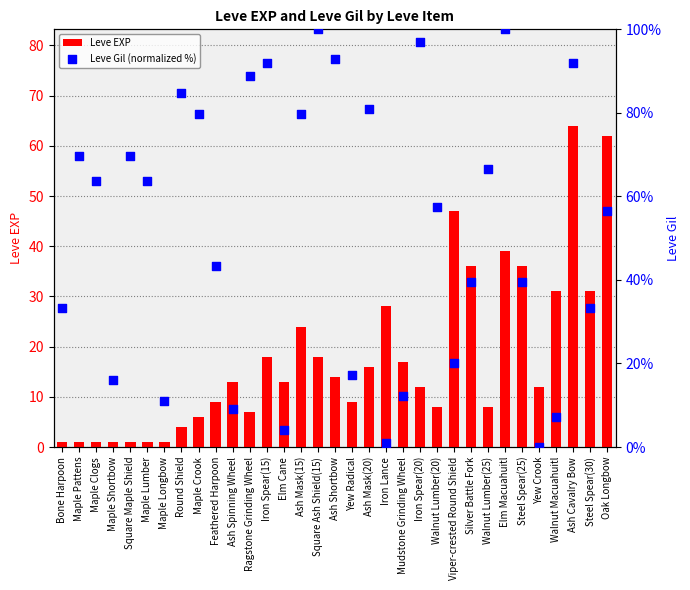

At which category is the sum across all series the highest?

Ash Cavalry Bow